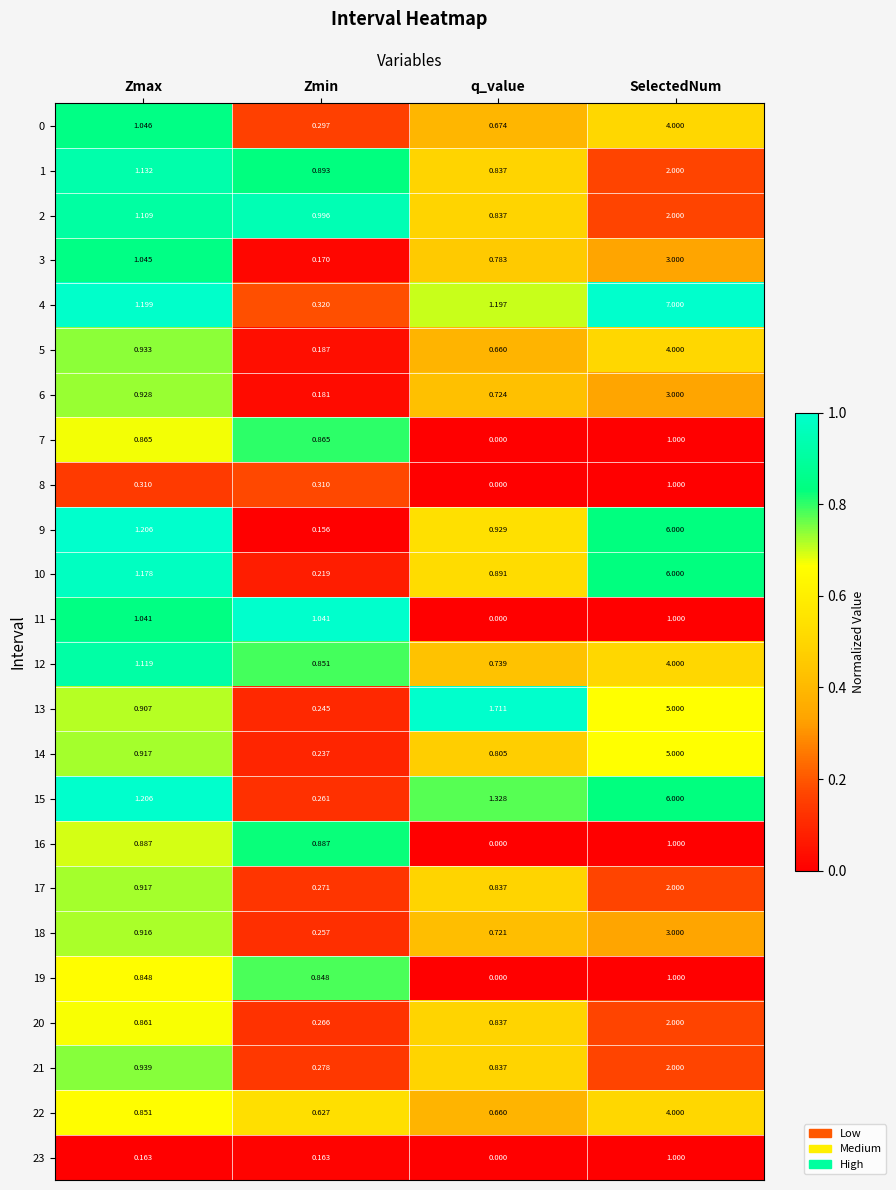

Which category has the lowest value across all series?

q_value